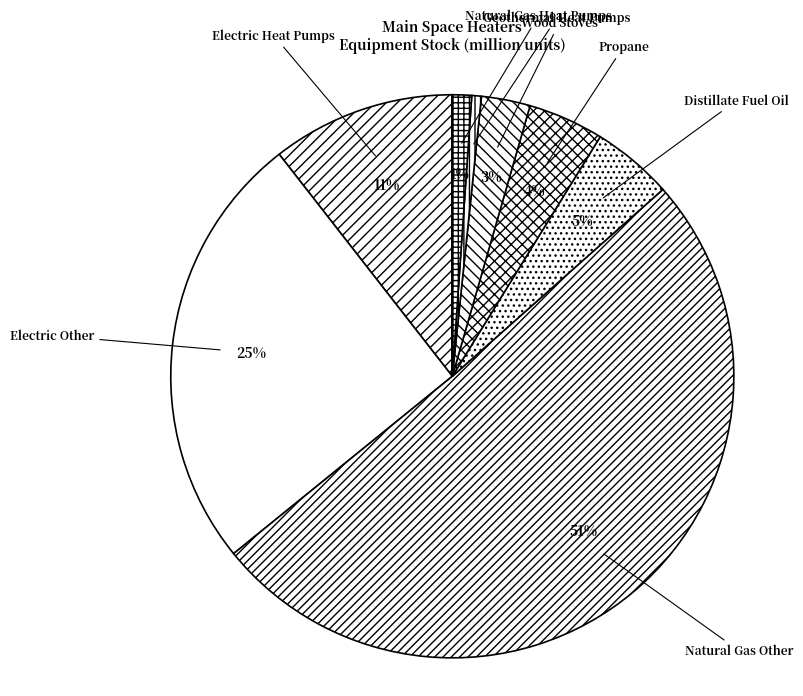

How many segments does this pie chart have?

9